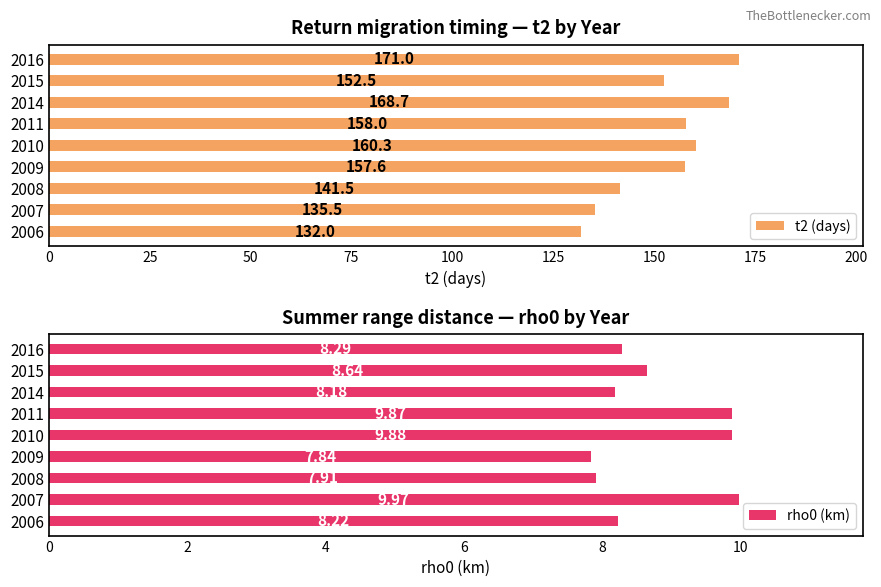

What is the difference between the maximum and second lowest values in the rho0 (km) series?

2.1